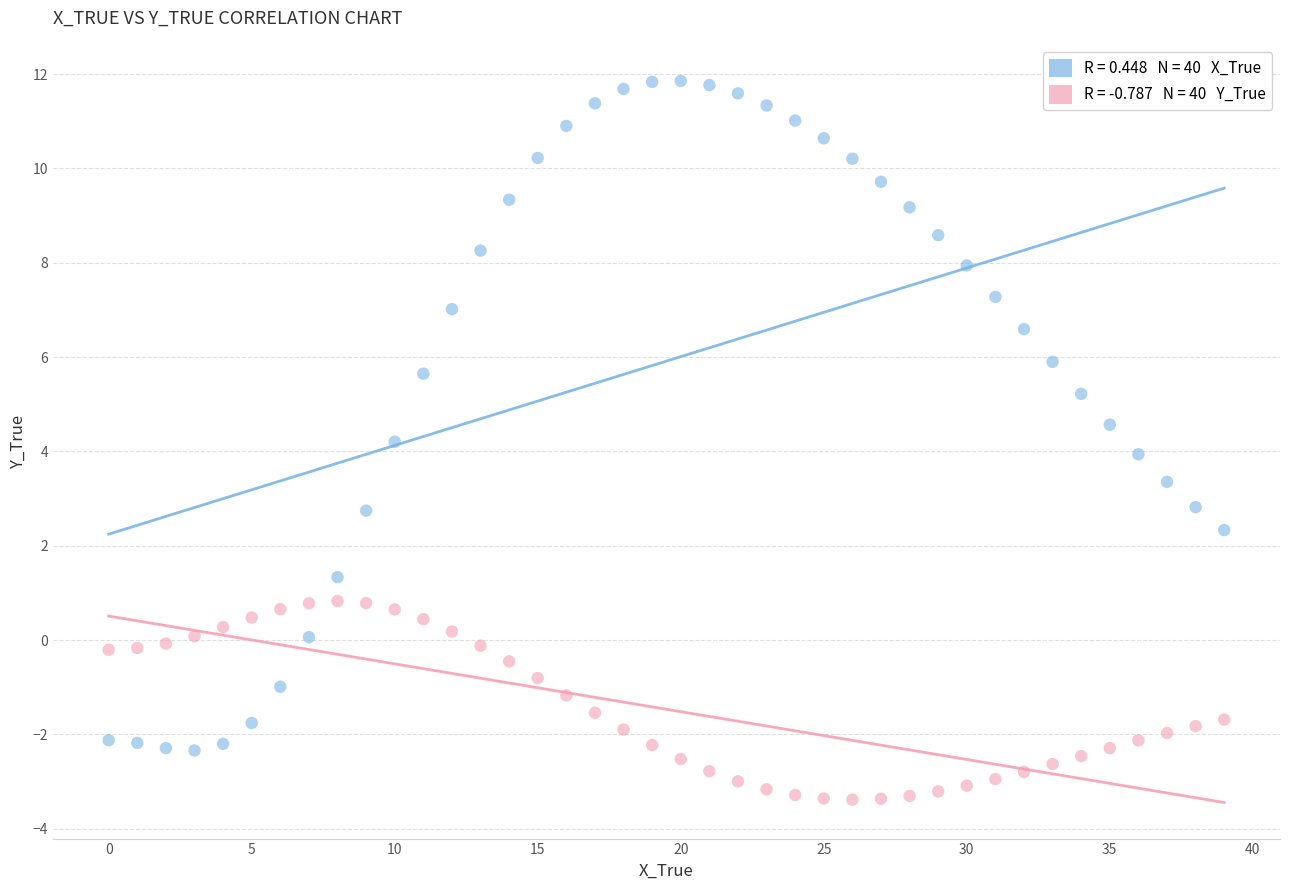

Across all data points, what is the range of Y values (max minus min)?

15.2